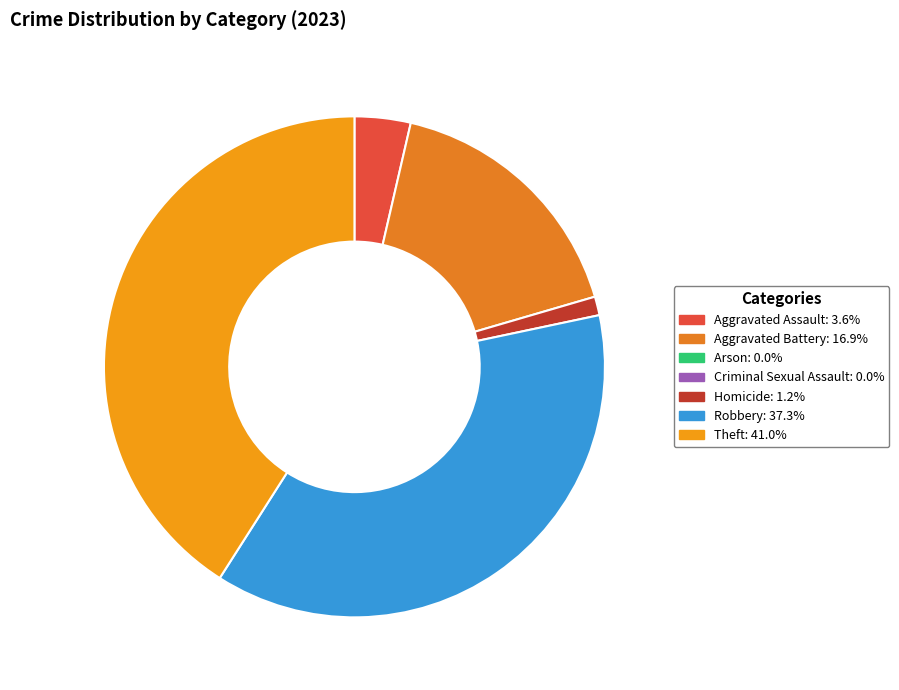

Is there any slice that represents more than half of the pie?

No